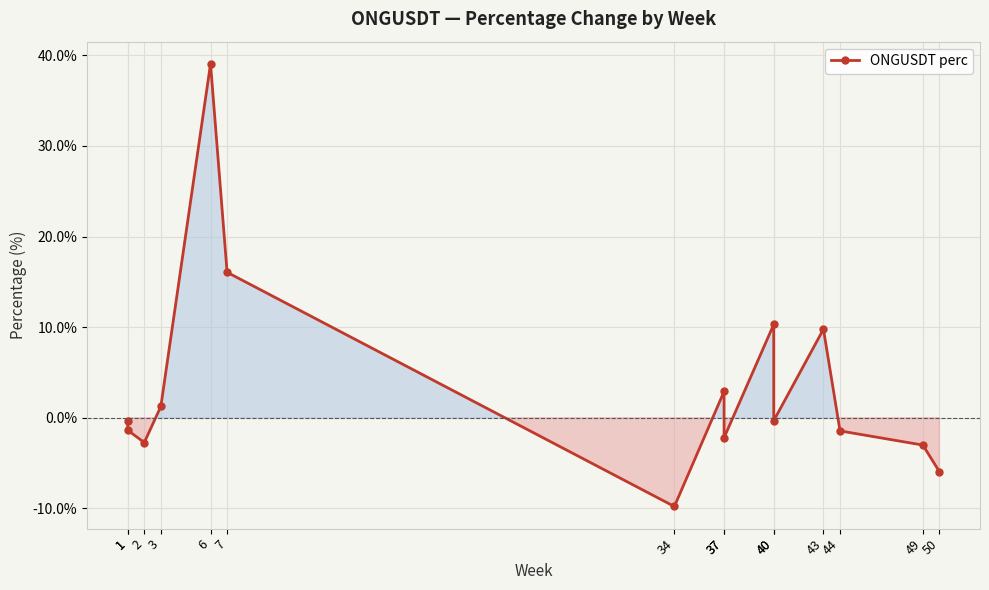

List the labels in order of value, smallest first.

34, 50, 49, 2, 37, 44, 1, 1, 40, 3, 37, 43, 40, 7, 6